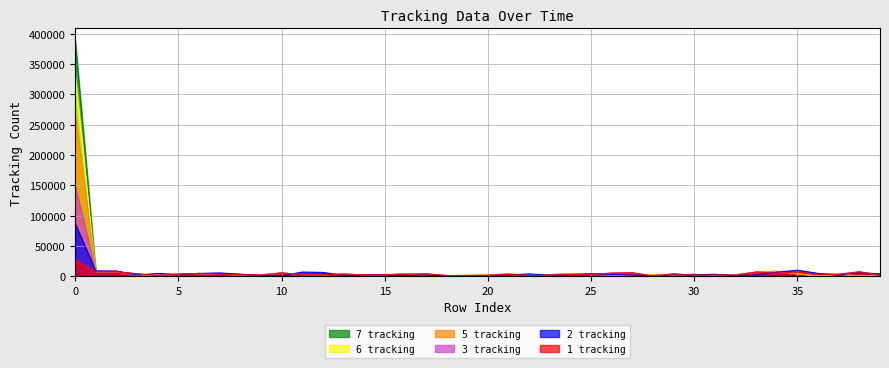

The 3 tracking series shows 713 at 22. True or false?

True